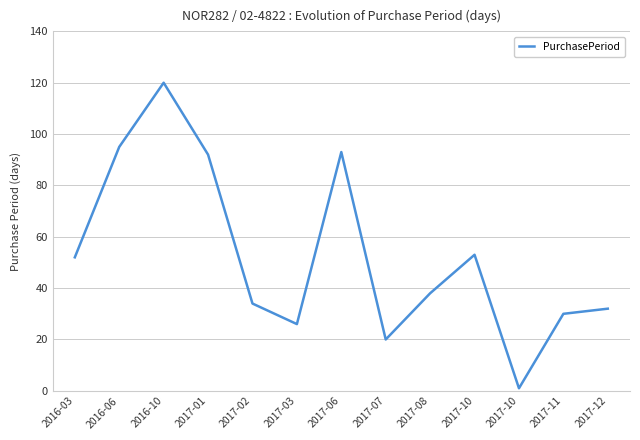

The chart shows a value of 2 at 2017-10. True or false?

False